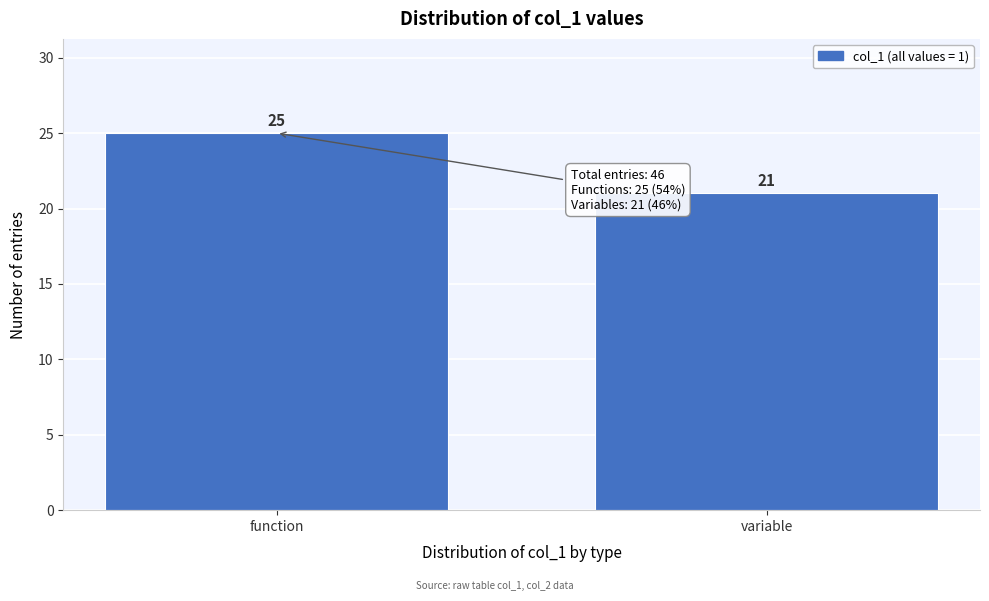

Reading right to left, list all the values displayed in this chart.

variable=21	function=25